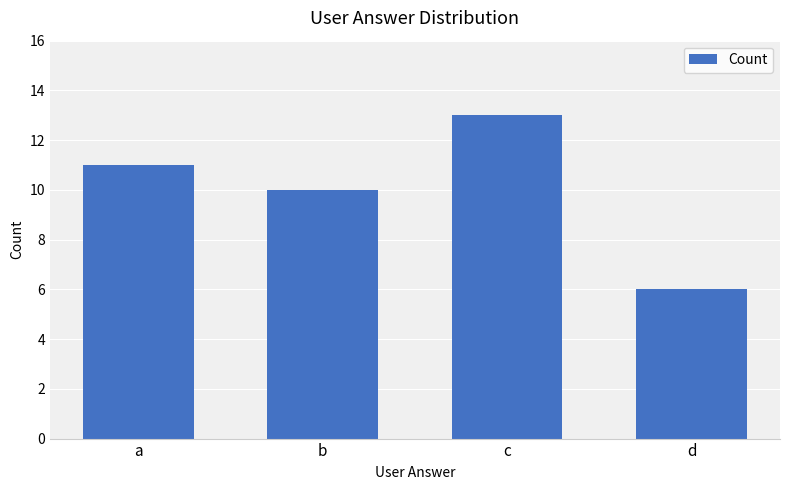

At which label is the value closest to 9?

b